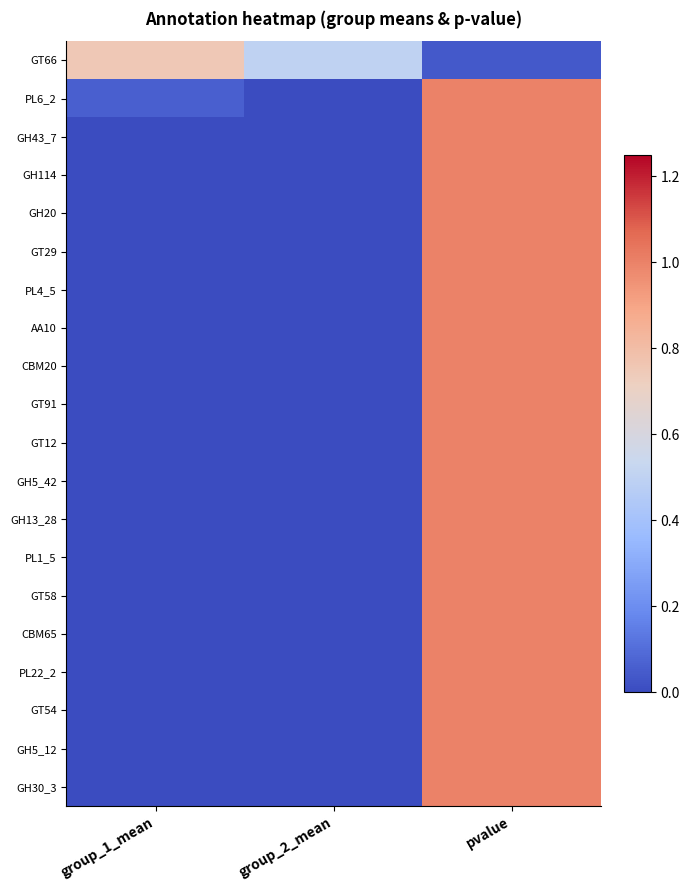

Which has a higher value, pvalue or group_1_mean?

group_1_mean